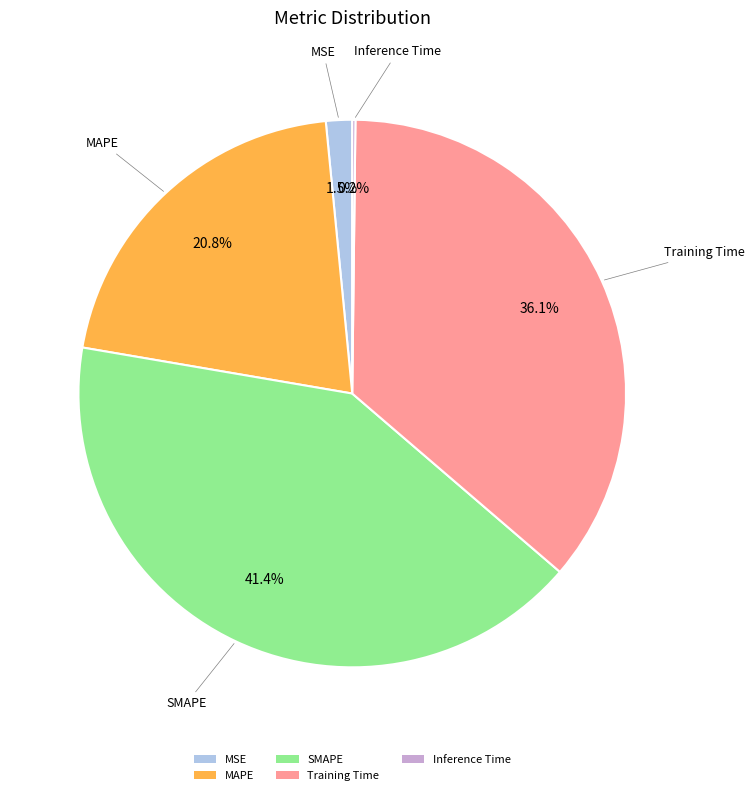

The Training Time slice represents 36% of the pie. True or false?

True